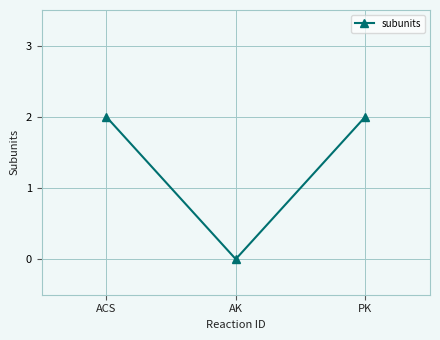

What is the label of the 3rd point from the left?

PK